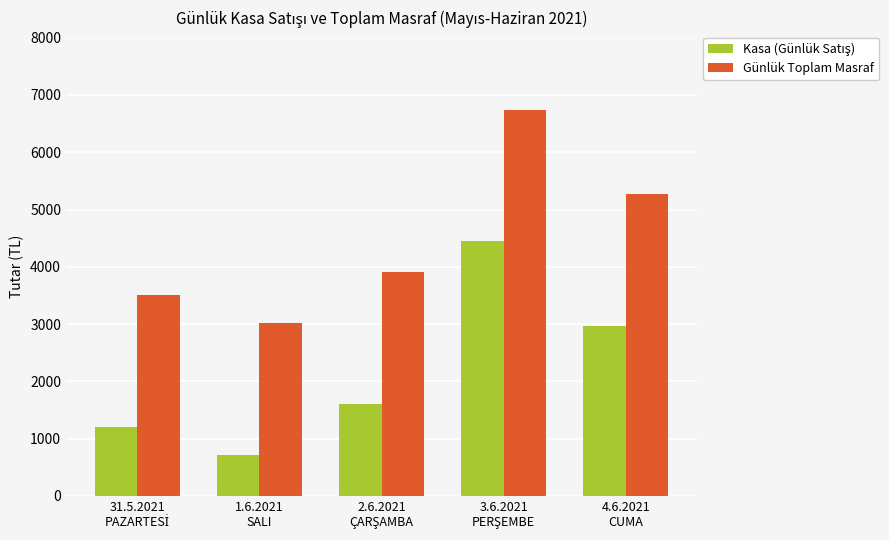

Which series has the largest total across all categories?

Günlük Toplam Masraf